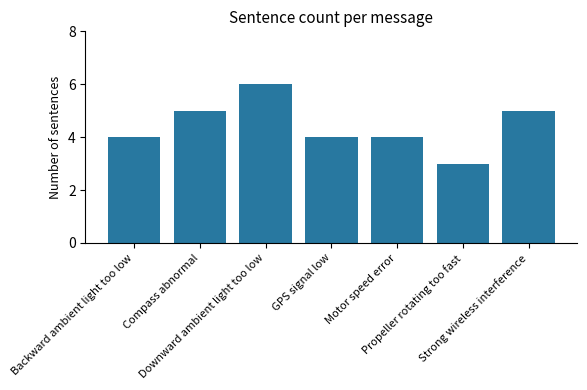

Are the bars grouped side by side (vs. stacked)?

No